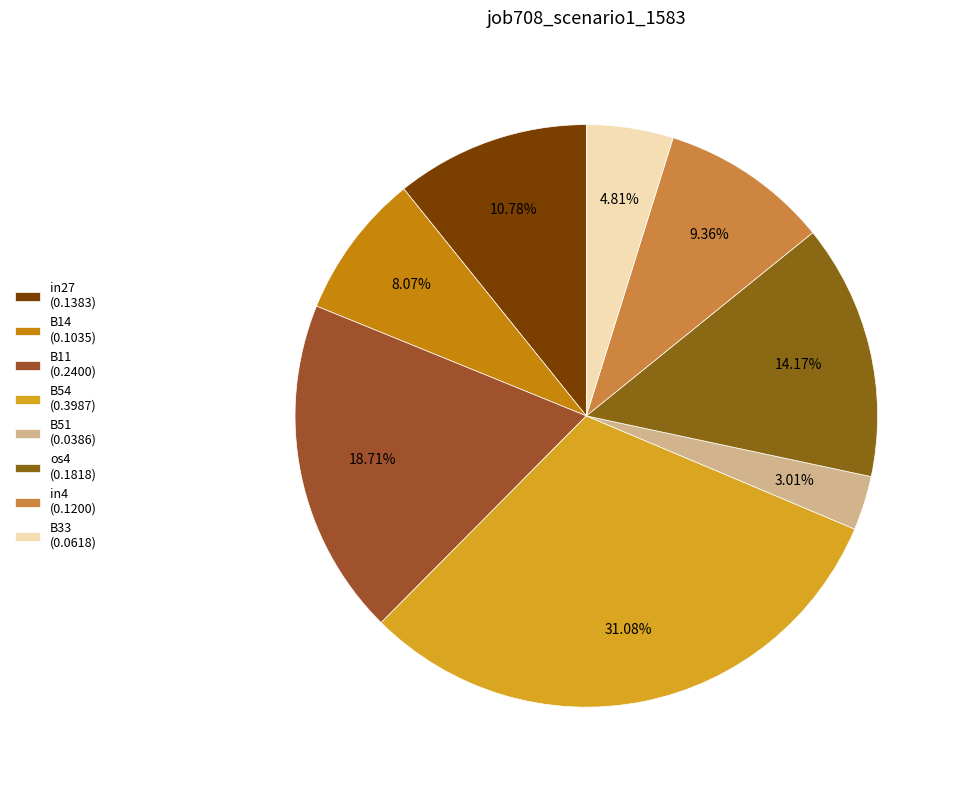

The in27 slice represents 24% of the pie. True or false?

False